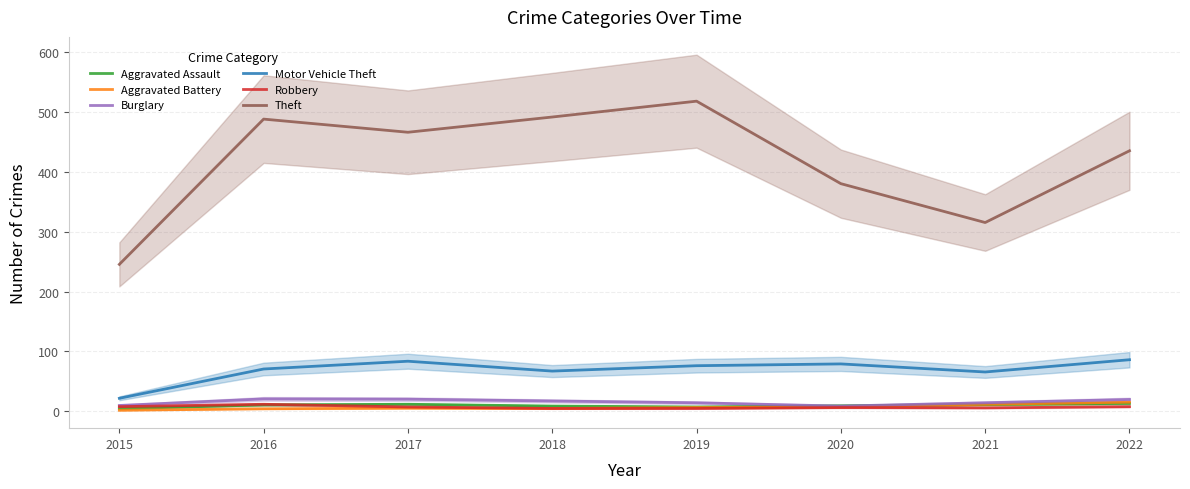

What is the difference between the Aggravated Battery values at 2021 and 2016?

7.5